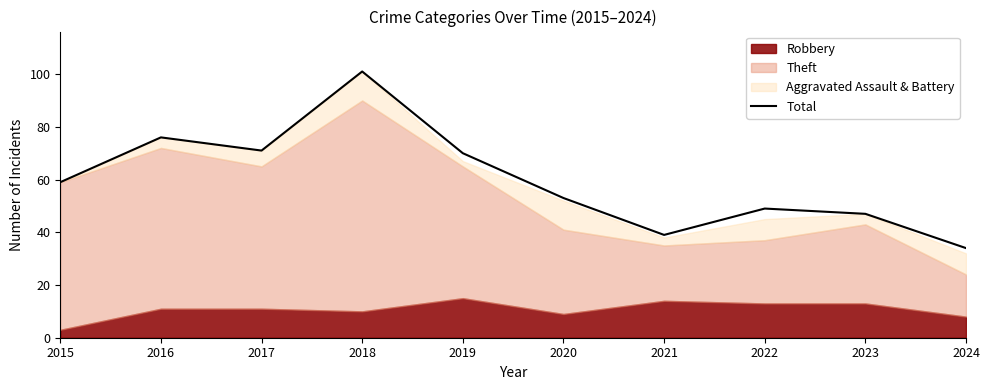

What is the average value?

60